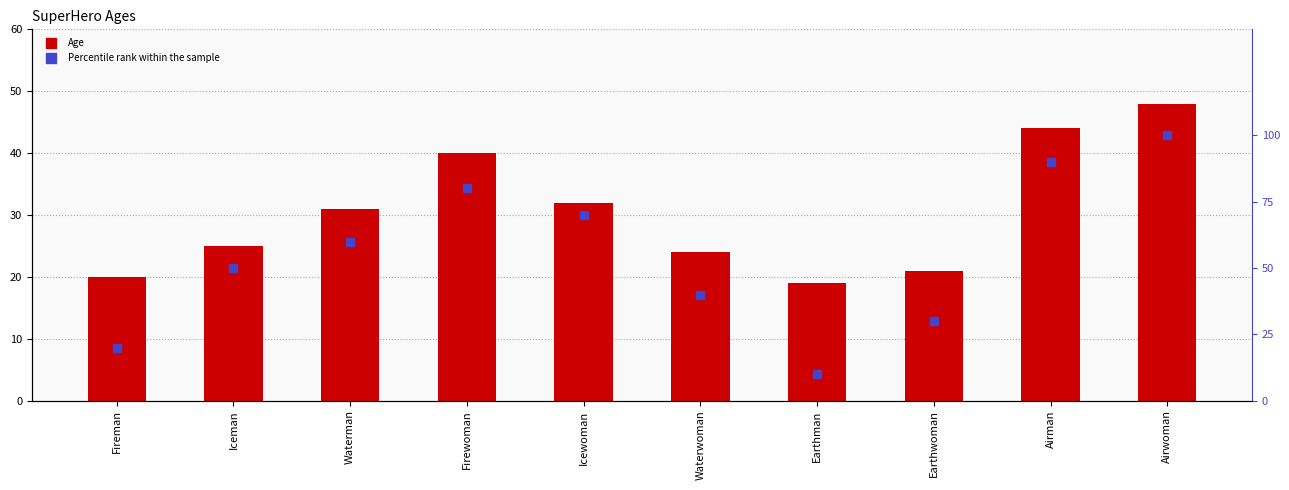

Which series reaches the maximum Y coordinate?

Percentile rank